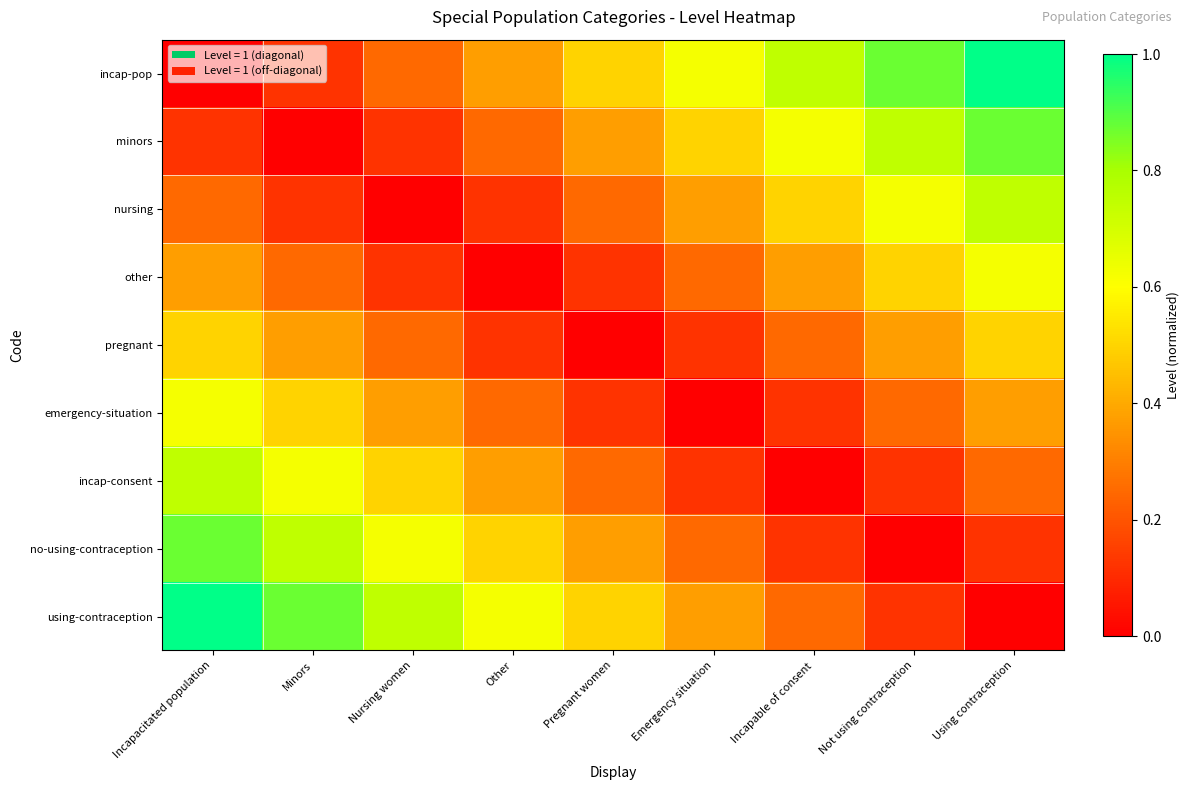

Which category has the lowest value across all series?

Incapacitated population